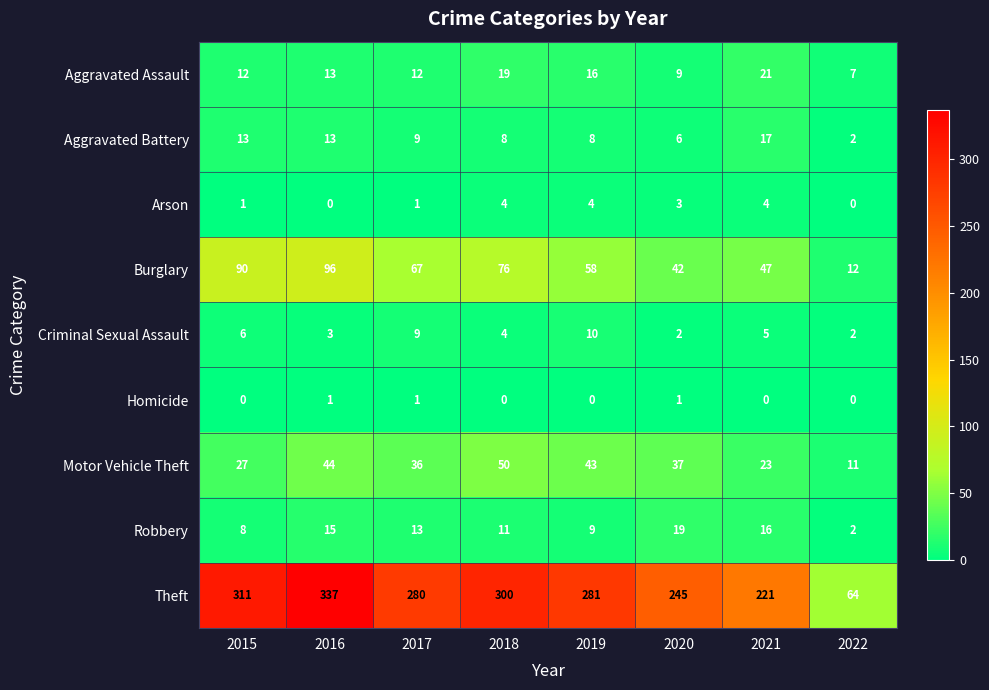

Rank the series by their maximum value, from lowest to highest.

Homicide, Arson, Criminal Sexual Assault, Aggravated Battery, Robbery, Aggravated Assault, Motor Vehicle Theft, Burglary, Theft